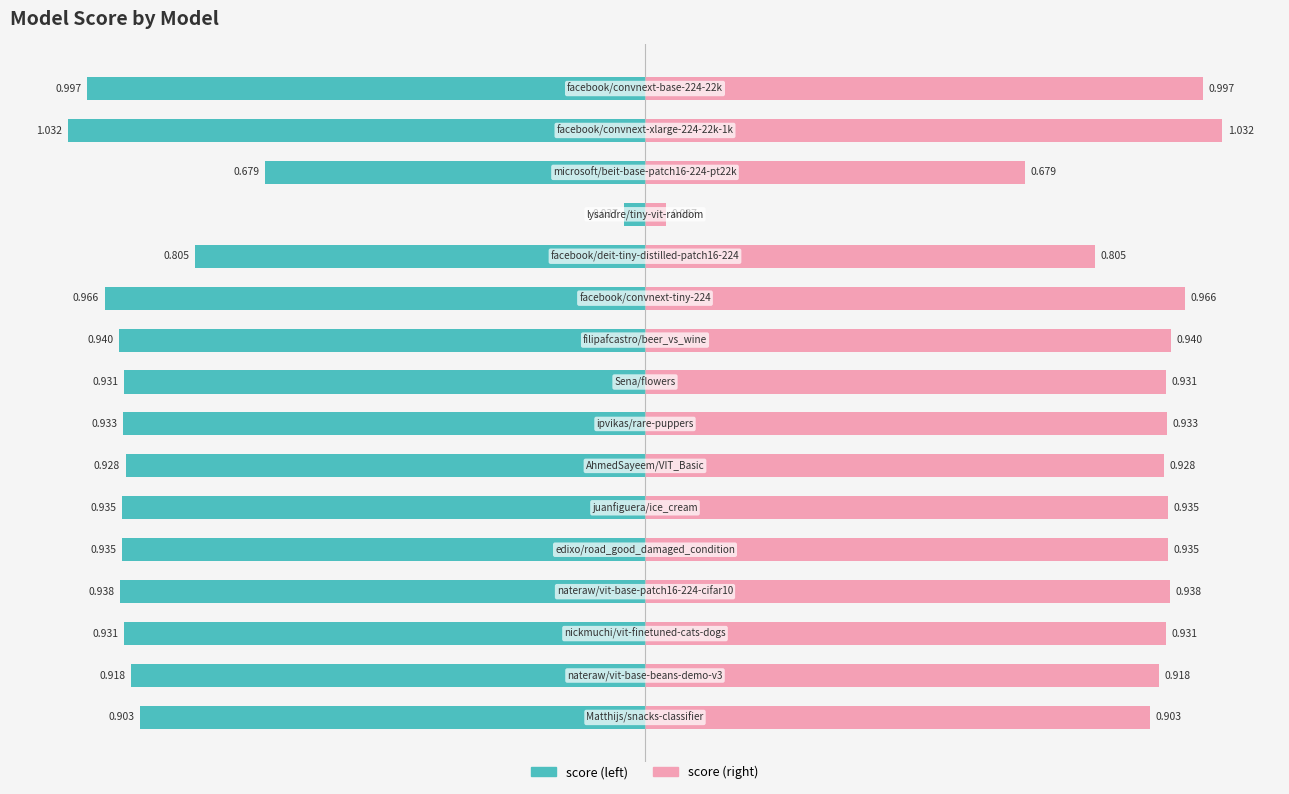

Reading right to left, extract all data points from this chart.

1.0	1.0	0.7	0.0	0.8	1.0	0.9	0.9	0.9	0.9	0.9	0.9	0.9	0.9	0.9	0.9